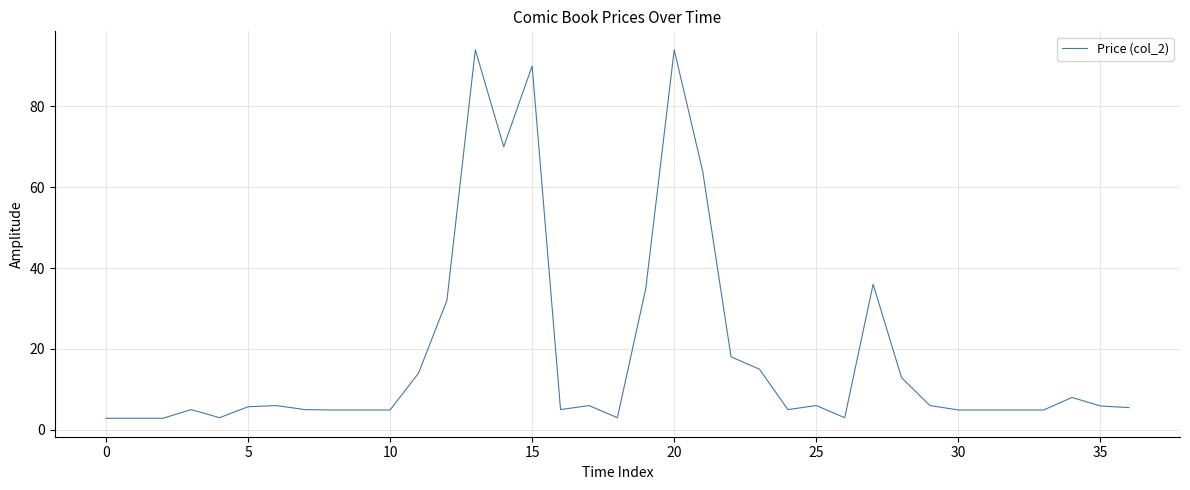

True or false: the data has more than 1 interior local peaks.

True